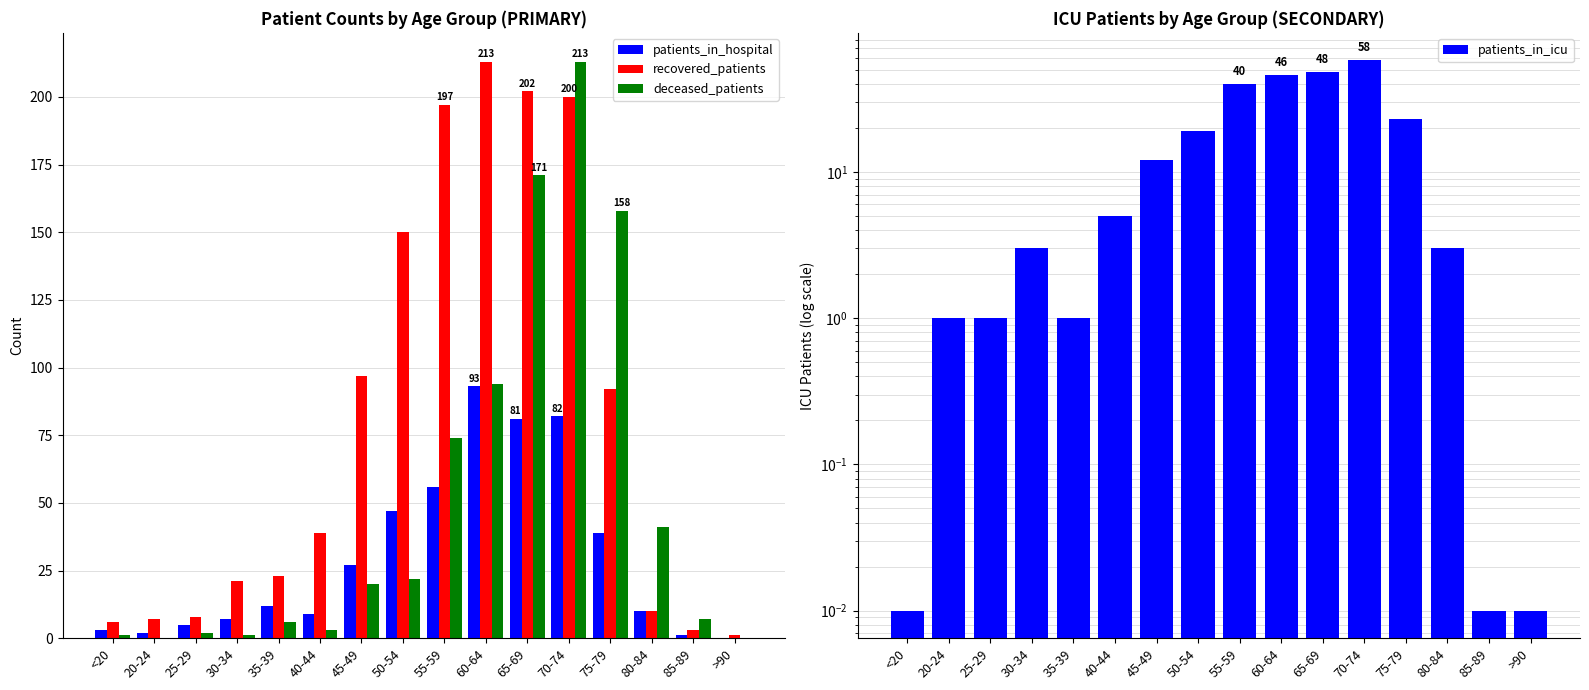

Which series has the largest total across all categories?

recovered_patients